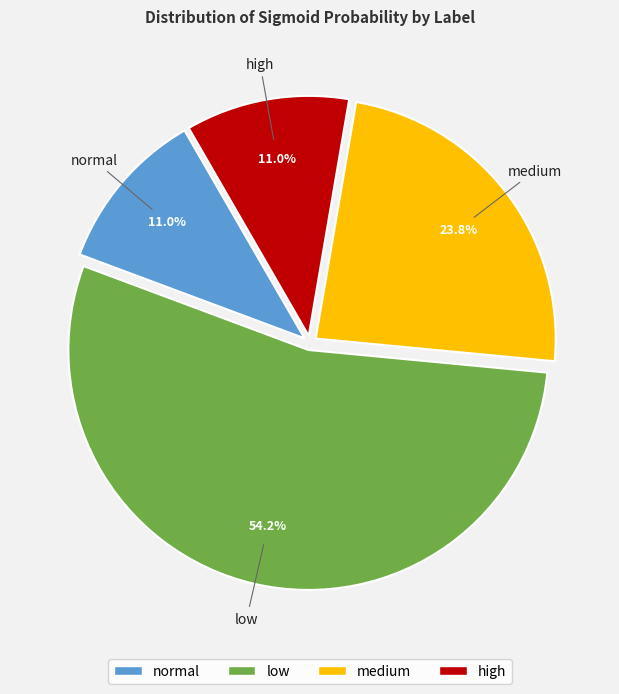

Is there any slice that represents more than half of the pie?

Yes